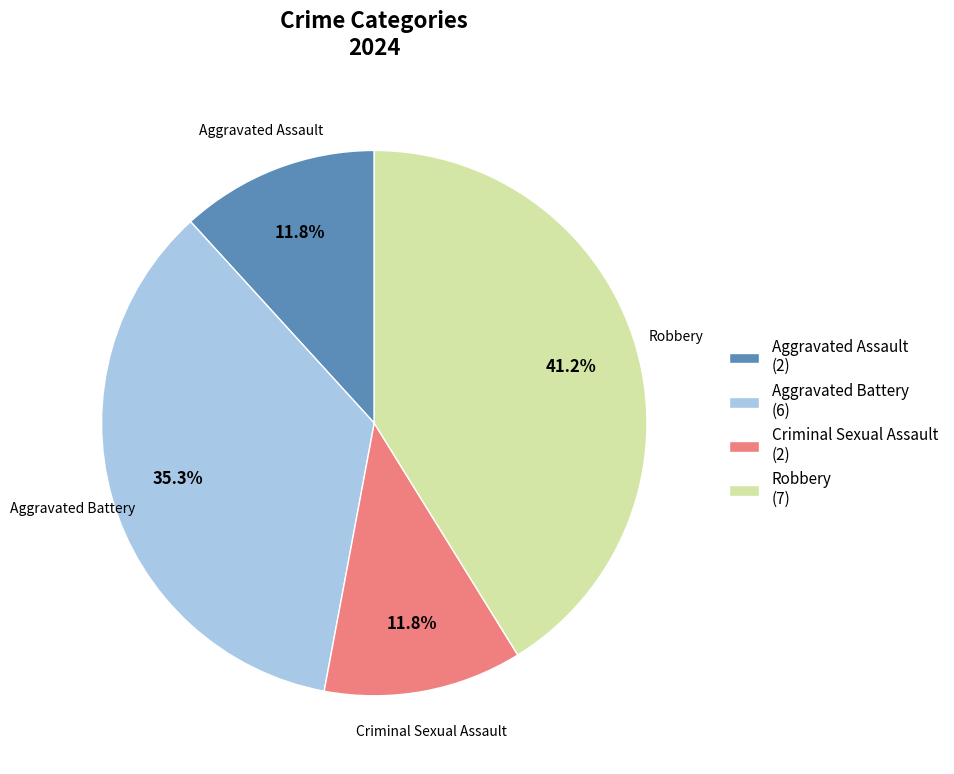

How many slices are in this pie chart?

4